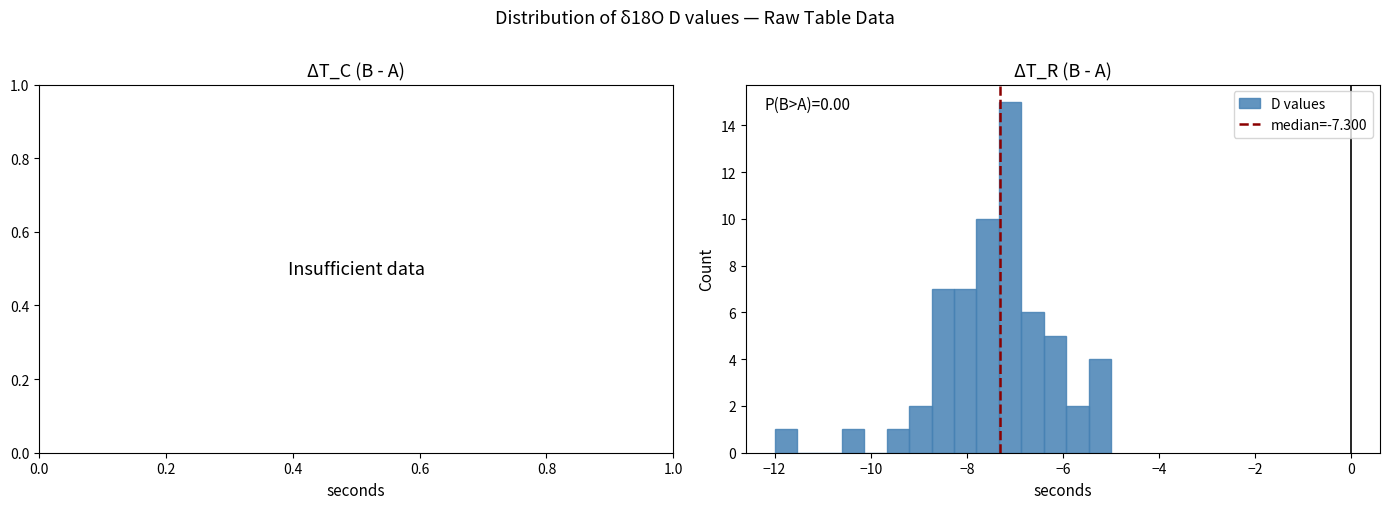

Around what value on the x-axis is the tallest bar? Give the approximate position of its centre, as read against the axis.

-7.0